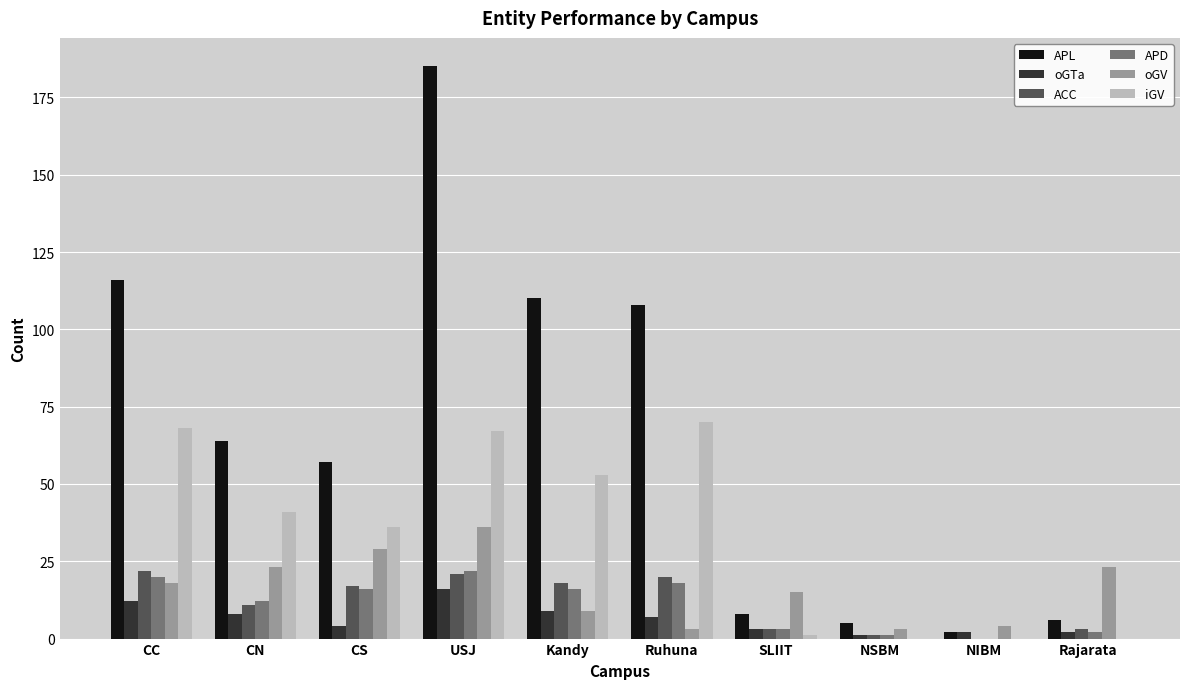

What is the sum of all iGV values?

336